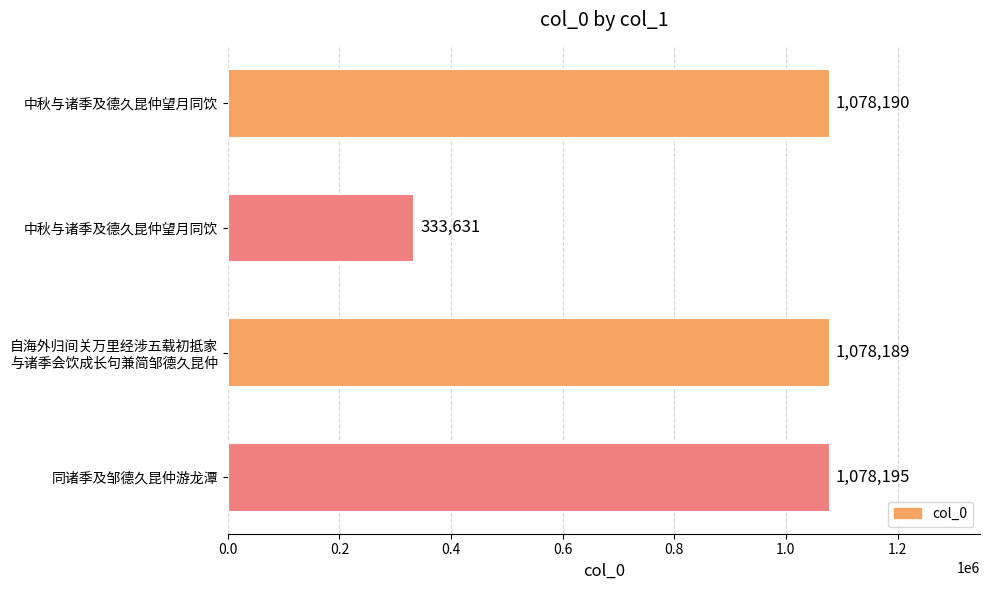

What is the greatest value displayed?

1078195